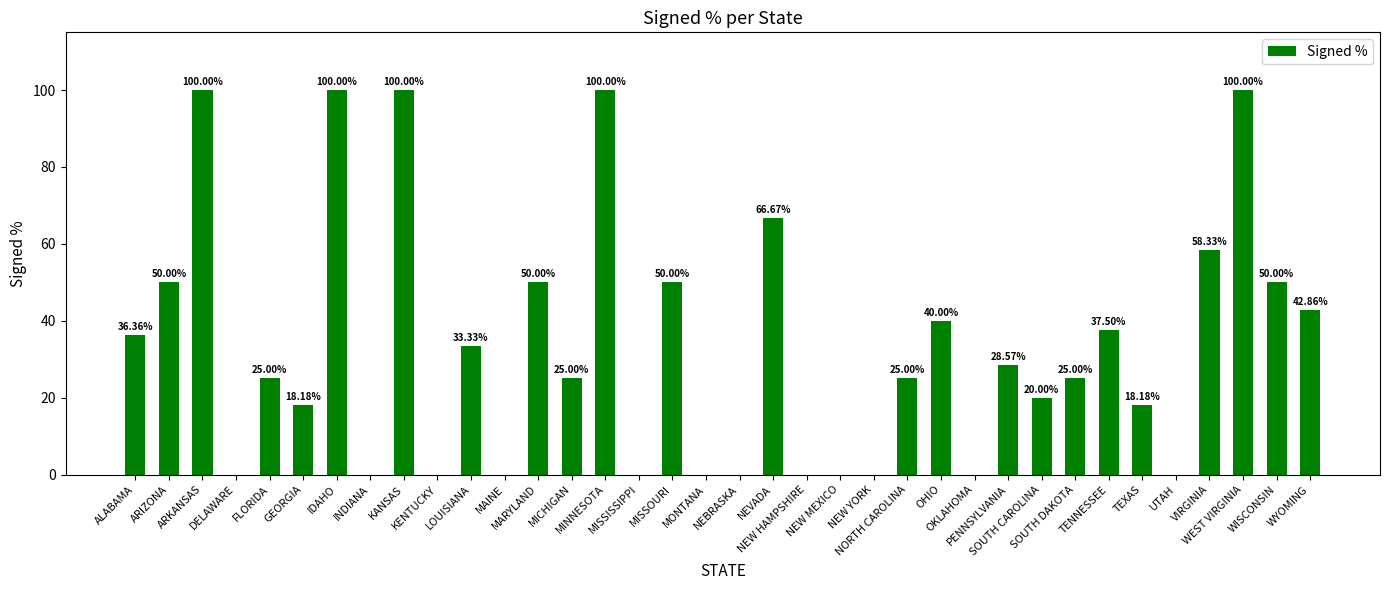

What is the sum of the values at PENNSYLVANIA and IDAHO?

128.6